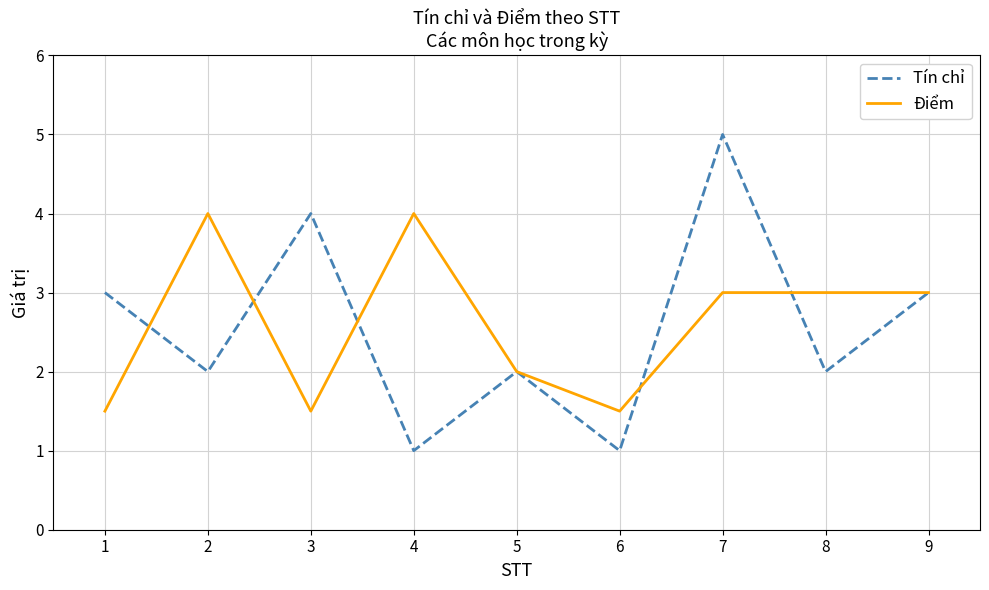

The Điểm series shows 0.3 at 6. True or false?

False